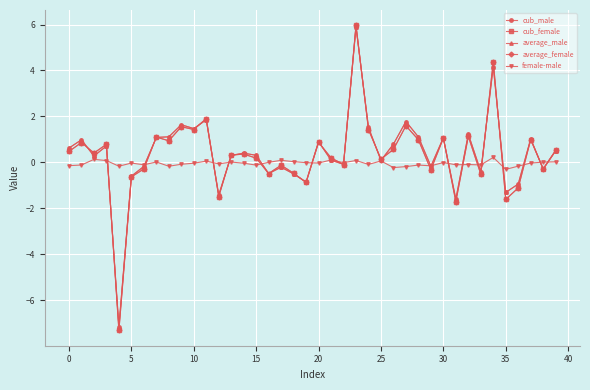

True or false: average_male and cub_female cross at least once.

True